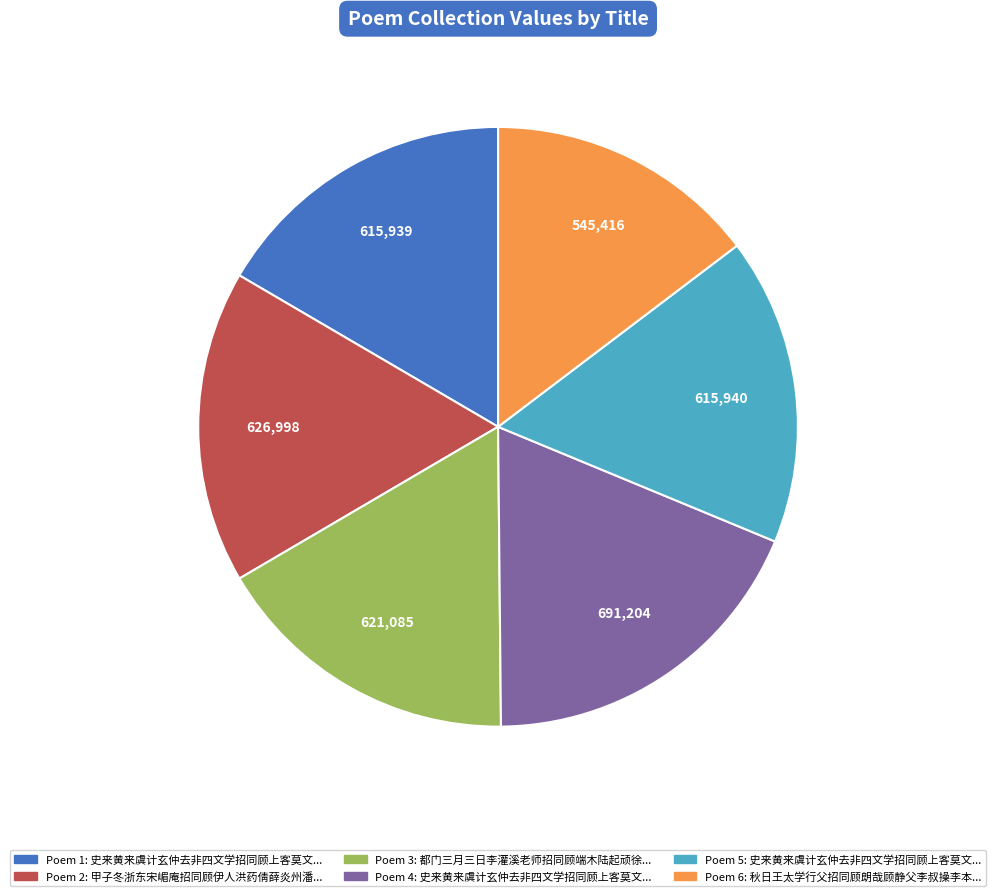

Is there any slice that represents more than half of the pie?

No